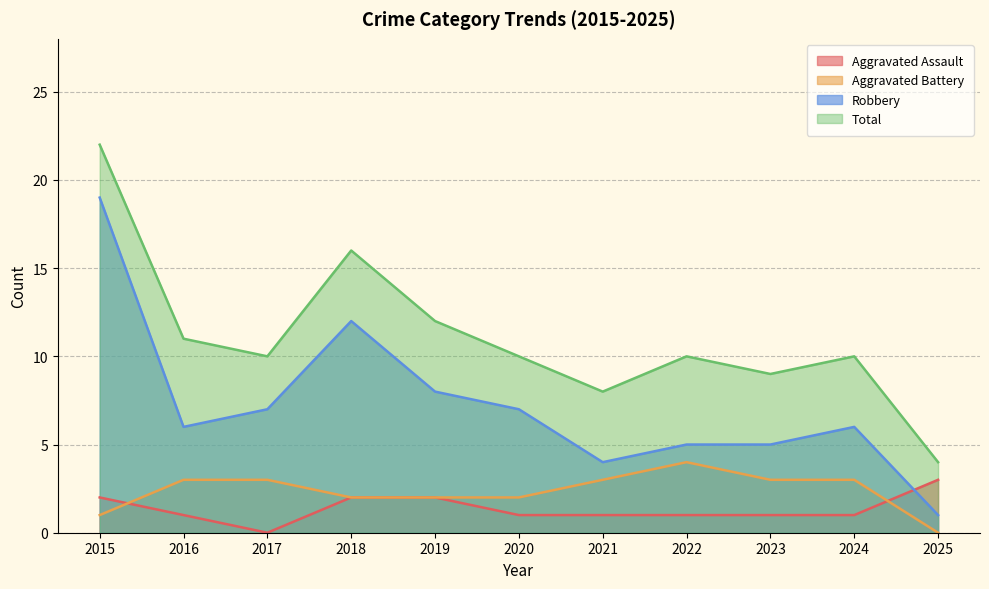

What value does the Total series have at 2023, to the nearest 10?

10